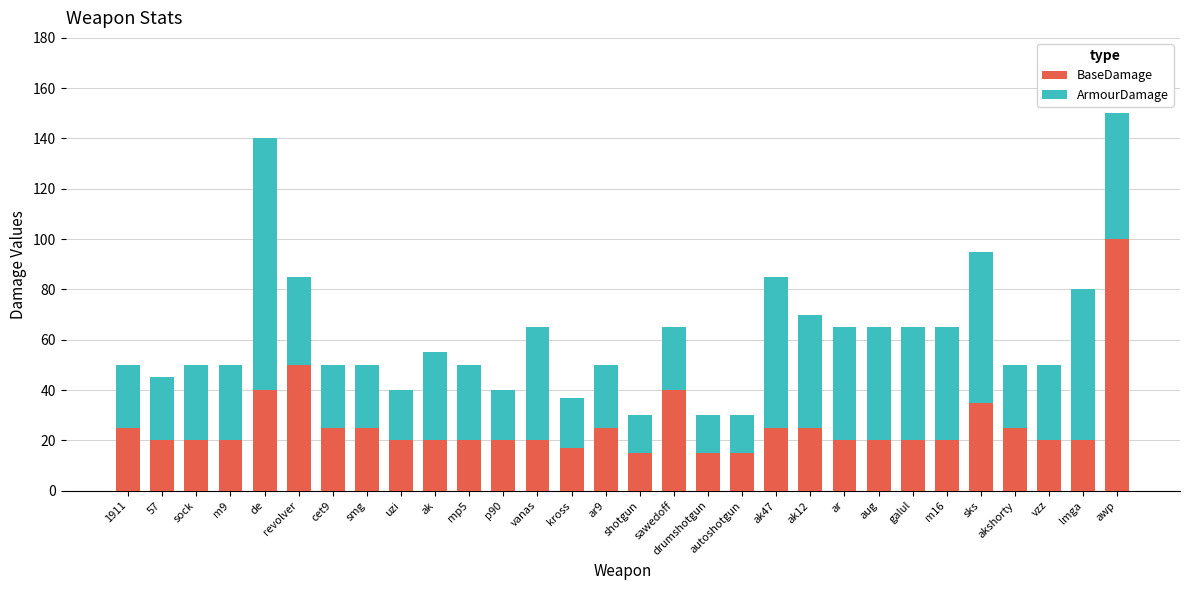

Count the number of data series in this chart.

2